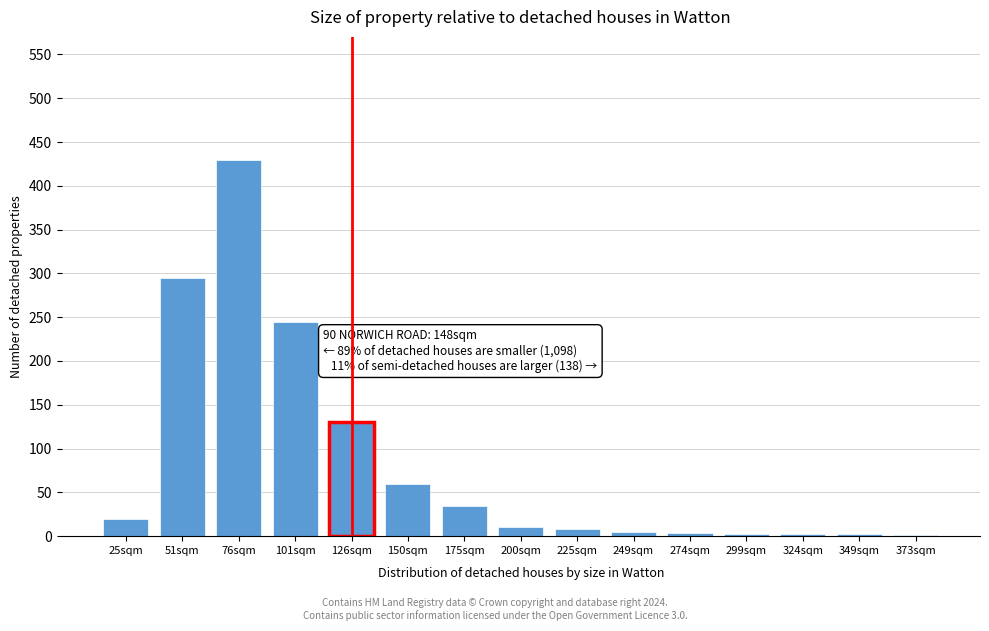

At which category does the chart reach its peak across all series?

76sqm